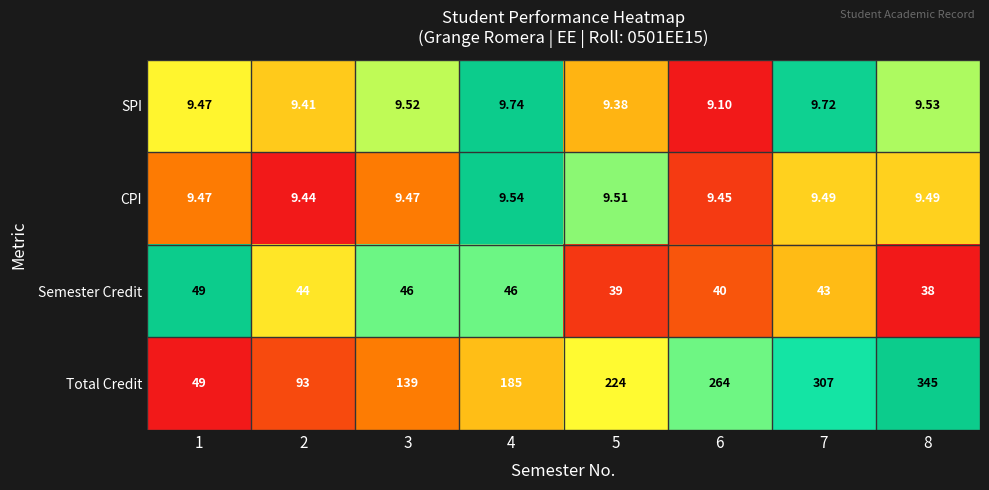

What is the difference between the highest and lowest values at 4?

175.5